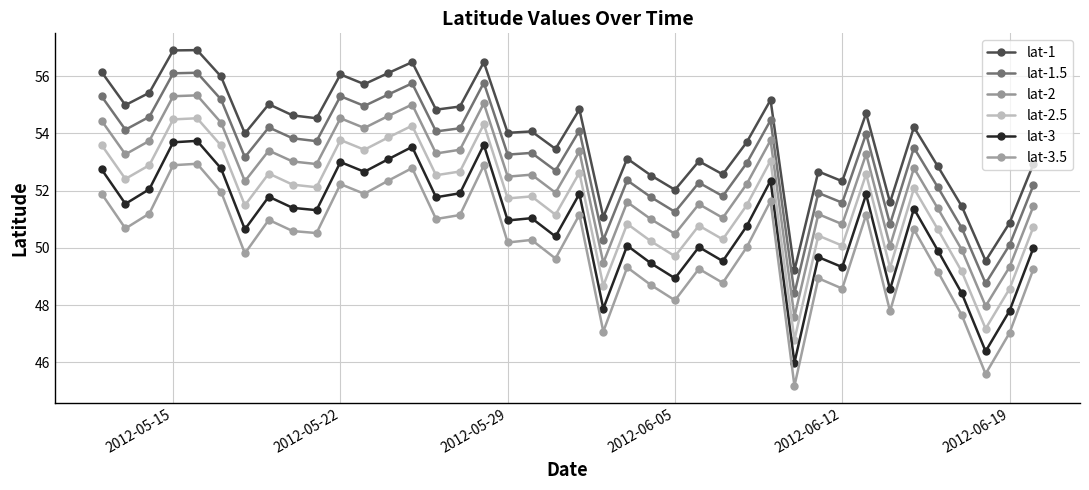

Count the number of categories in the chart.

40